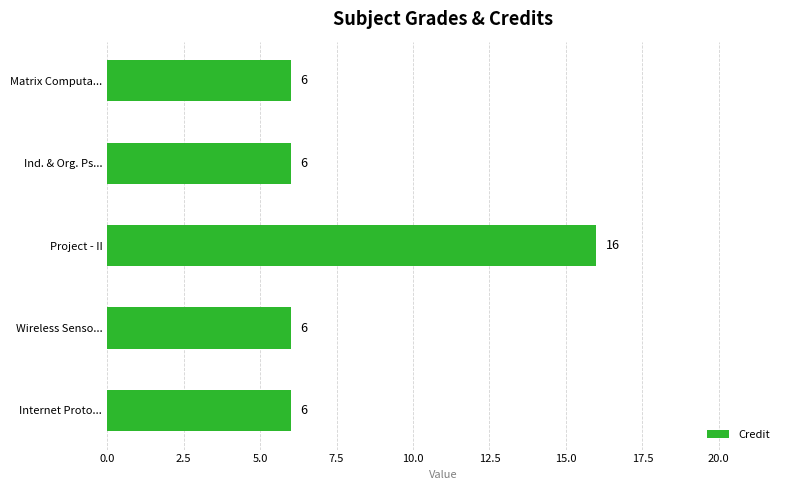

Which category has the highest value across all series?

Project - II